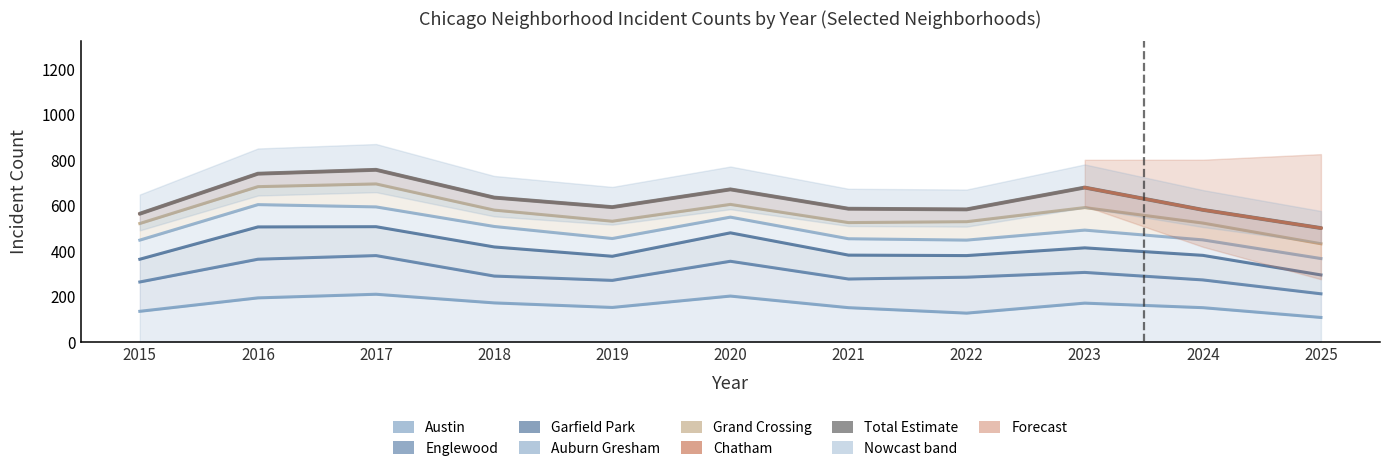

The chart shows a value of 670 at 2020. True or false?

True